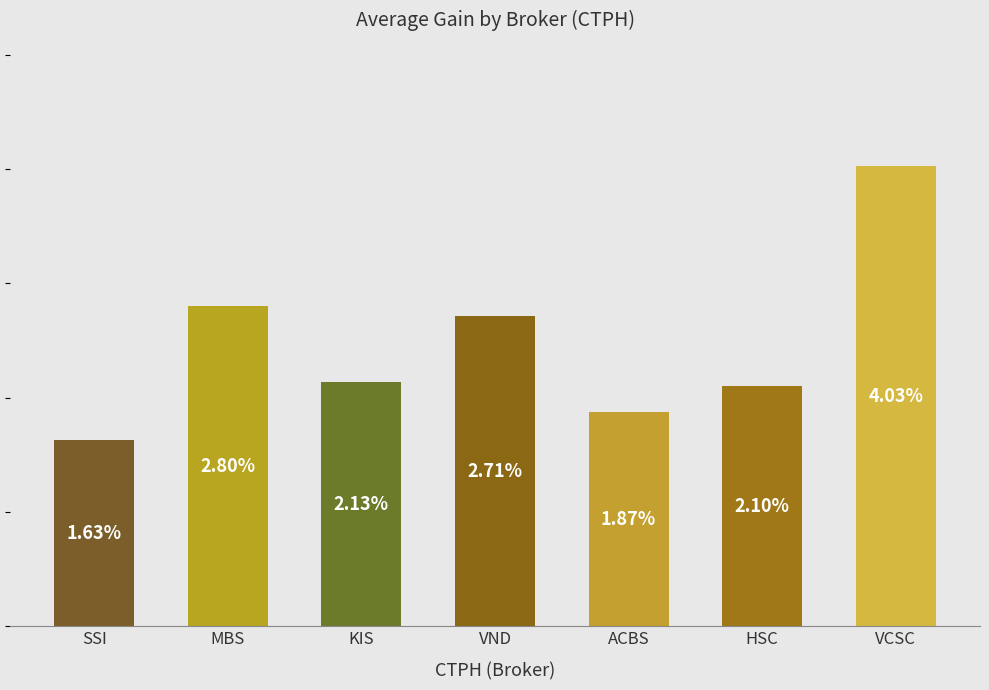

What is the label of the 5th bar from the right?

KIS